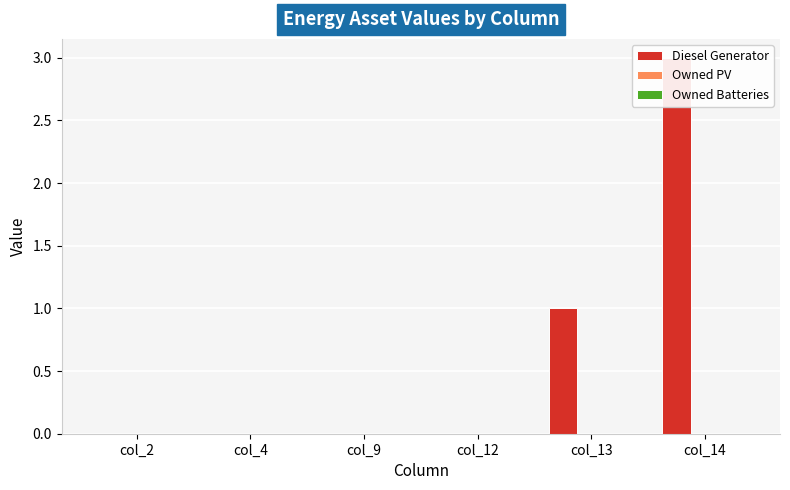

What is the sum of the Diesel Generator values at col_9 and col_13?

1